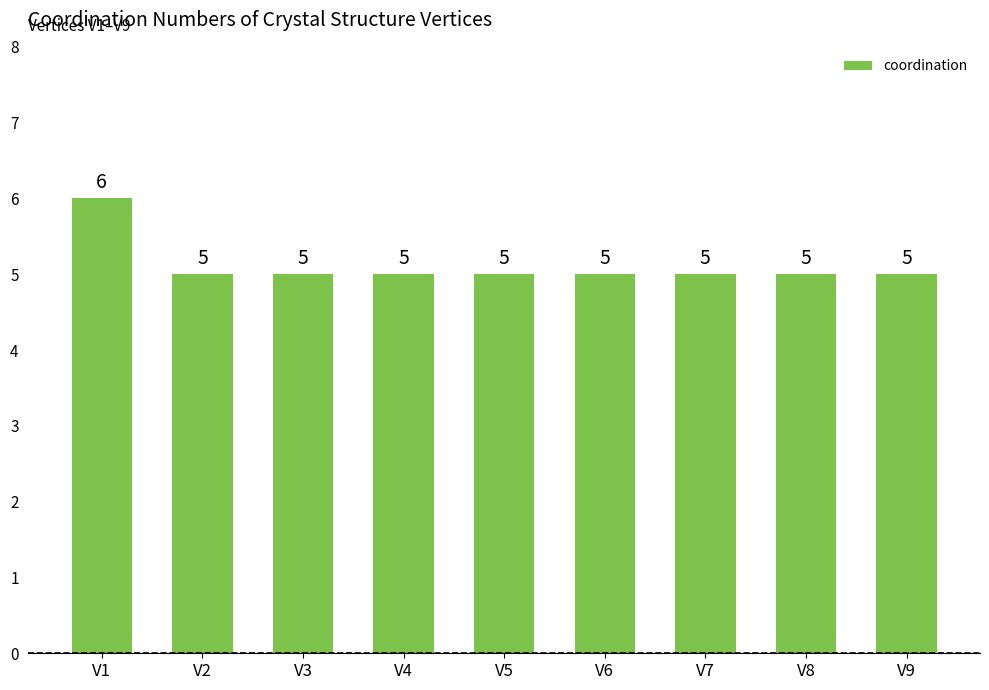

The value at V1 is 11. True or false?

False